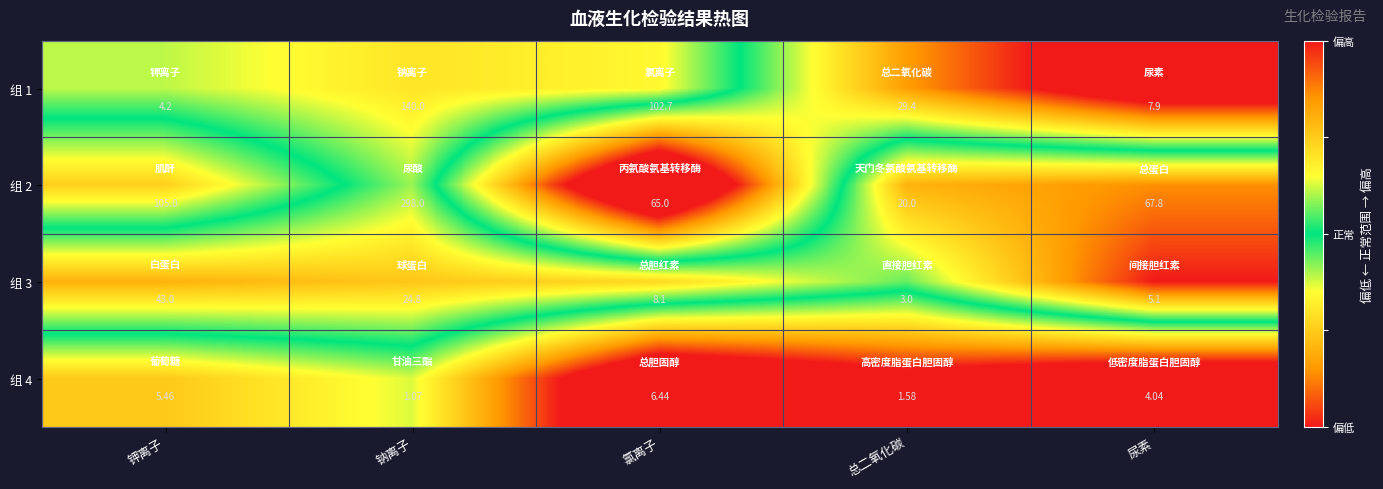

Where is 组 2 nearest to the value 159?

钾离子